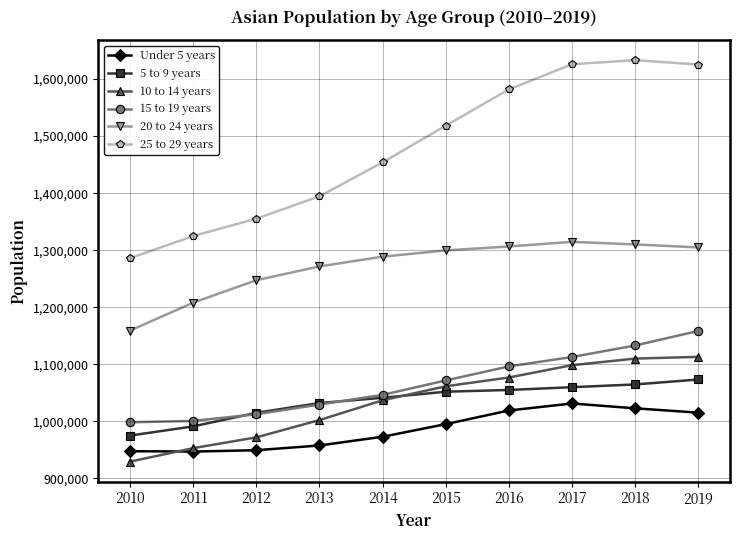

Which series changed the most between 2010 and 2019?

25 to 29 years